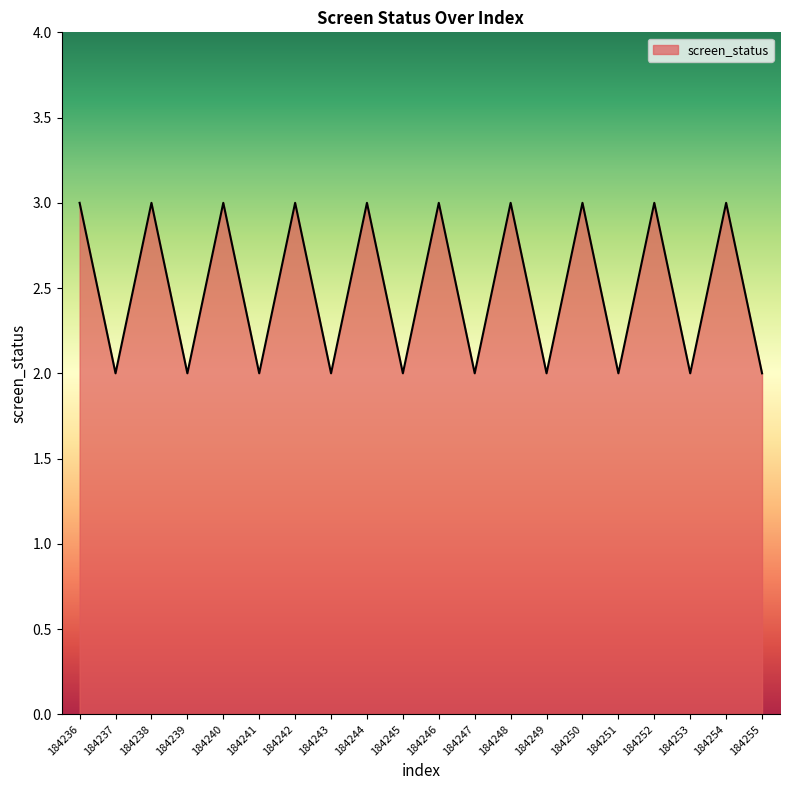

The chart shows a value of 3 at 184244. True or false?

True